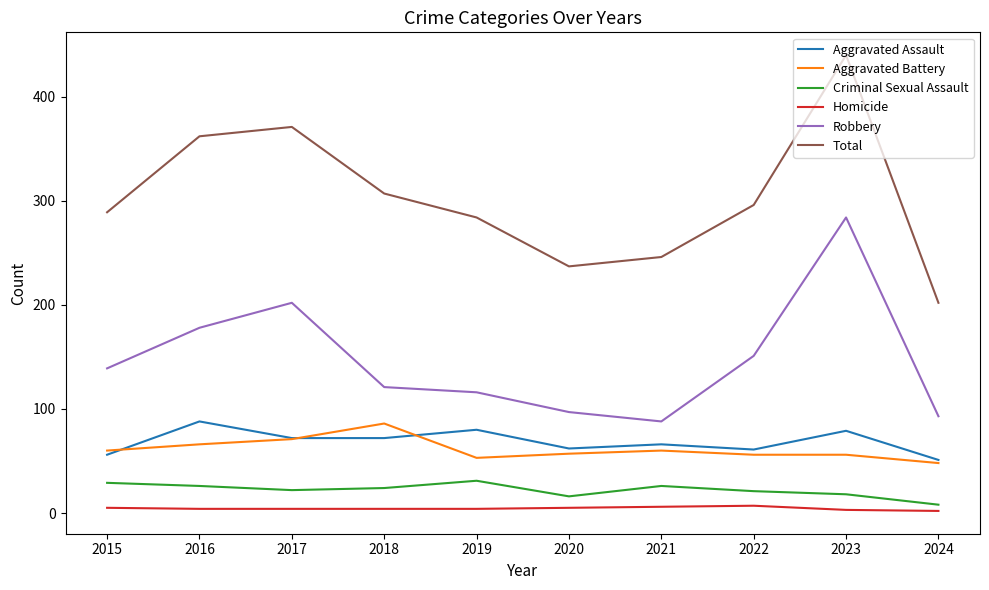

What are all the series names shown in the legend?

Aggravated Assault, Aggravated Battery, Criminal Sexual Assault, Homicide, Robbery, Total